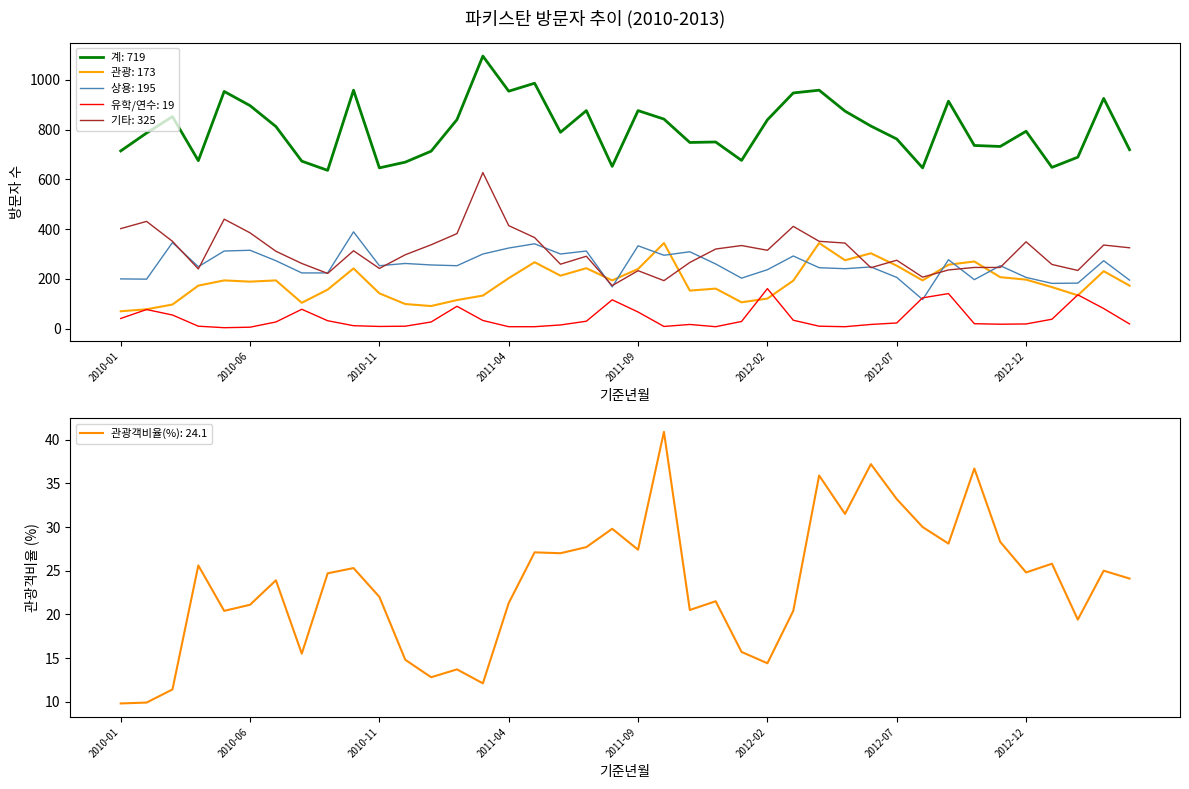

True or false: 관광 has a value of 53.9 at 2010-03.

False